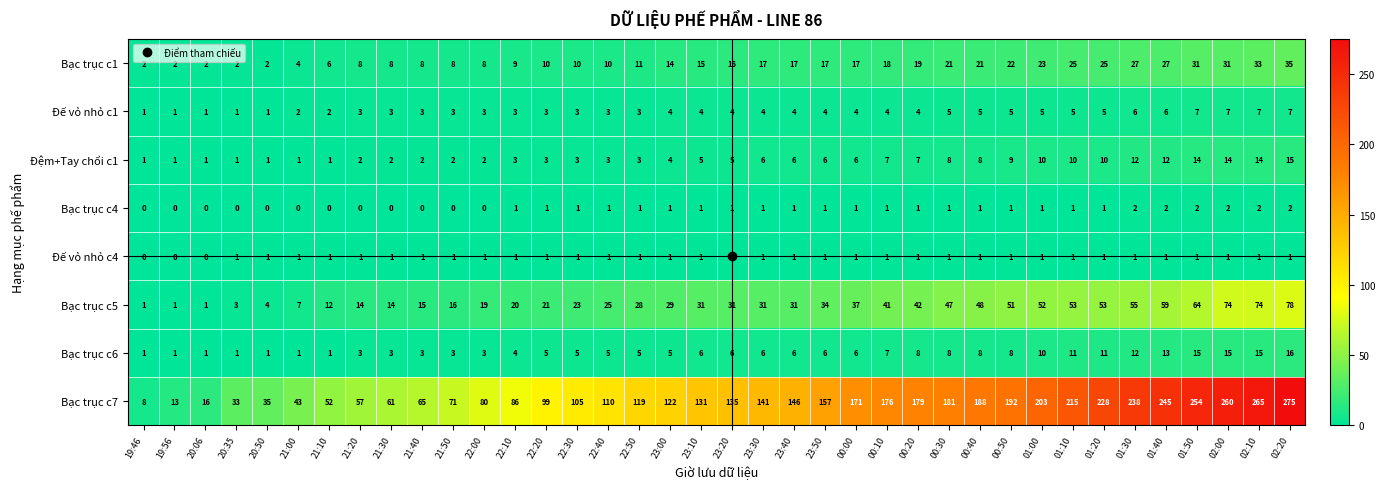

What is the total value across all series at 00:10?

255